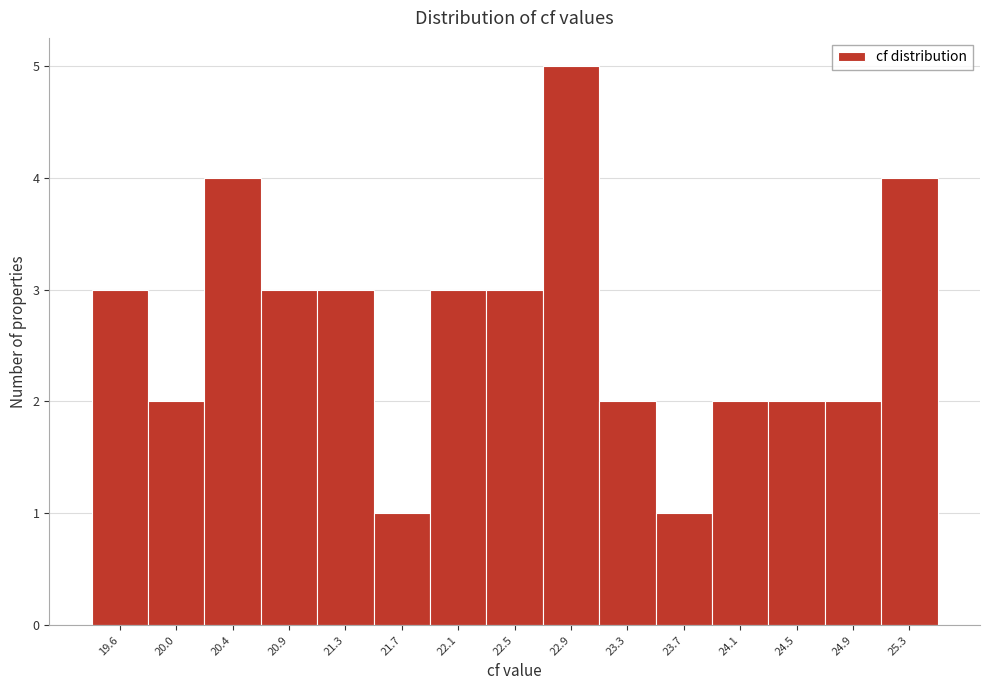

Reading right to left, transcribe all the data shown in this chart.

25.3=4	24.9=2	24.5=2	24.1=2	23.7=1	23.3=2	22.9=5	22.5=3	22.1=3	21.7=1	21.3=3	20.9=3	20.4=4	20.0=2	19.6=3